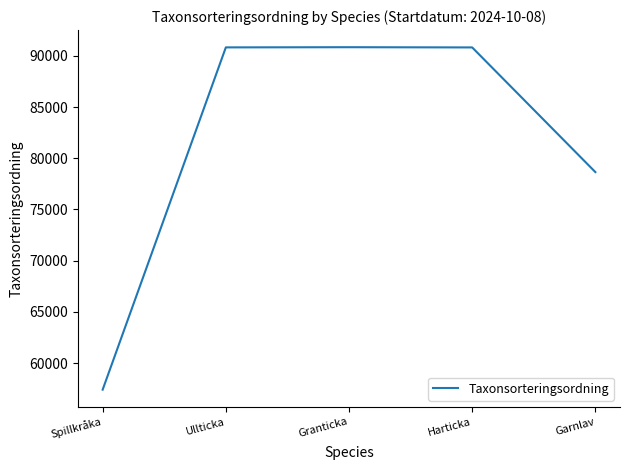

True or false: the data shows 123536 at Ullticka.

False